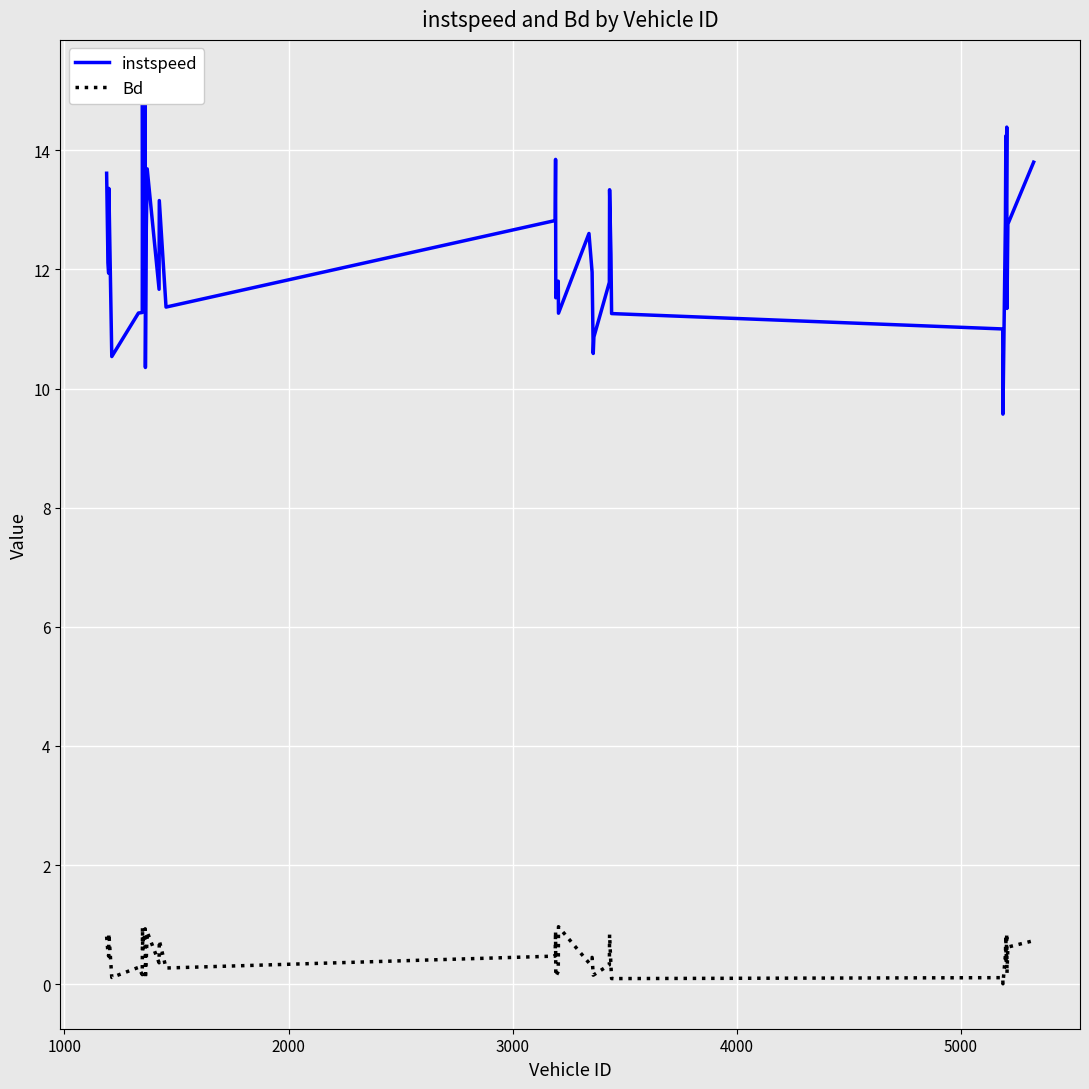

Which series has the largest range (max minus min)?

instspeed